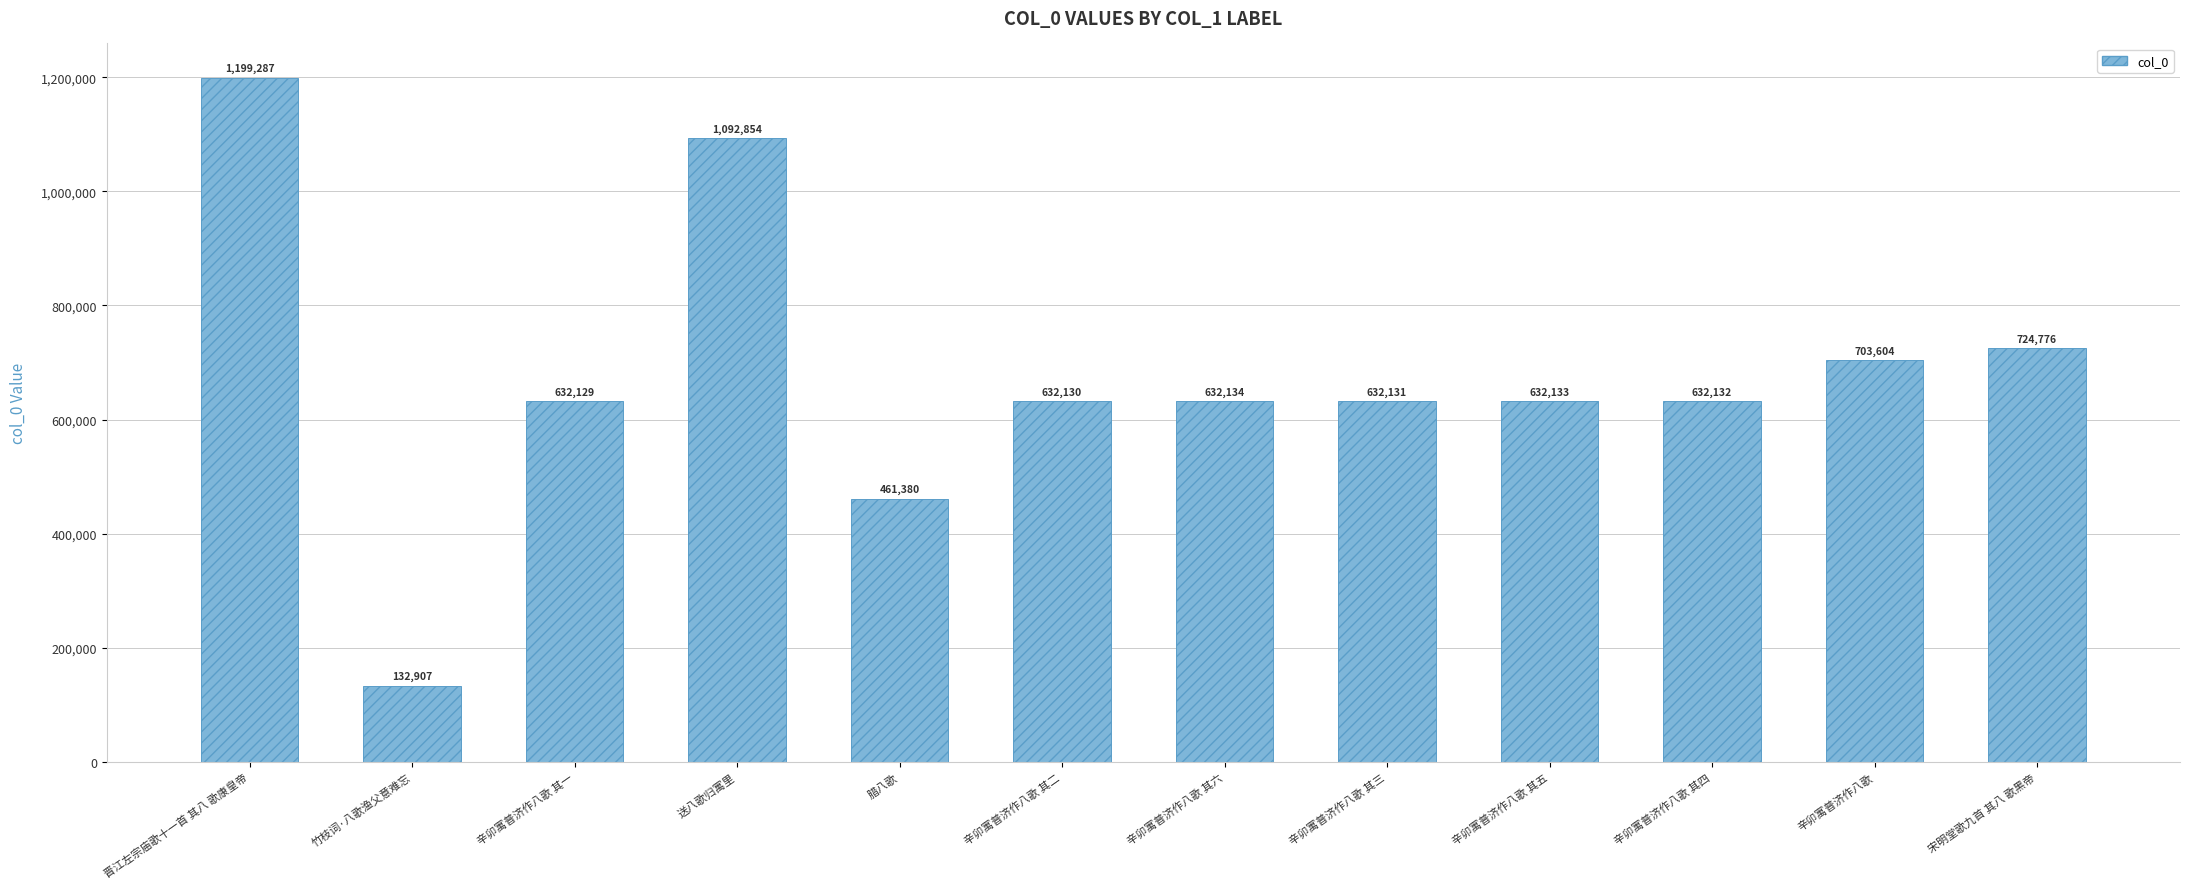

What is the label of the 1st bar from the left?

晋江左宗庙歌十一首 其八 歌康皇帝